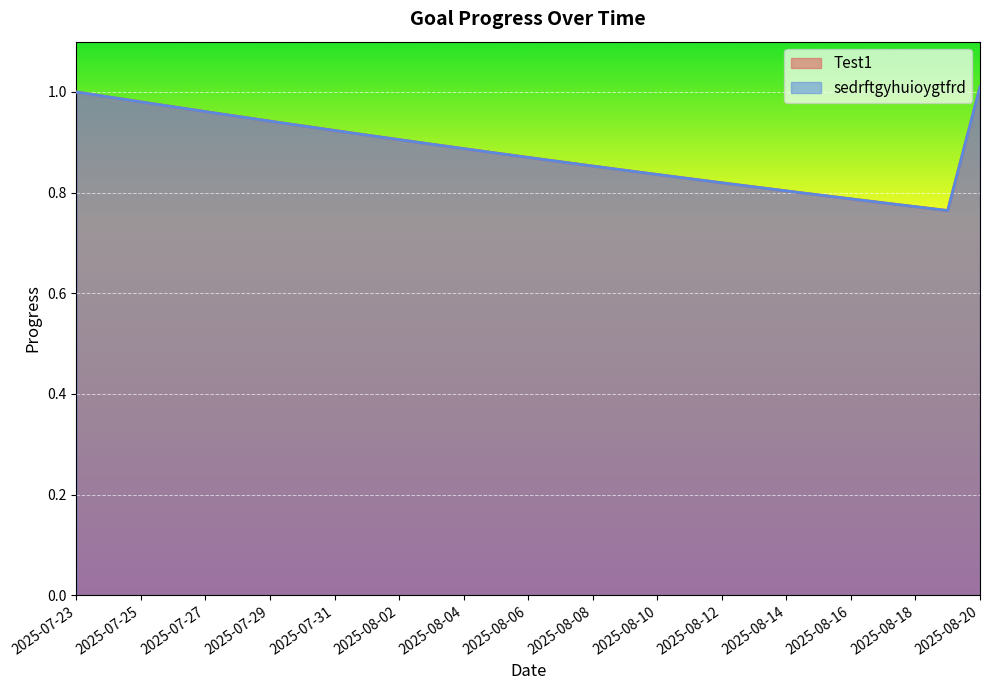

What are all the series names shown in the legend?

Test1, sedrftgyhuioygtfrd